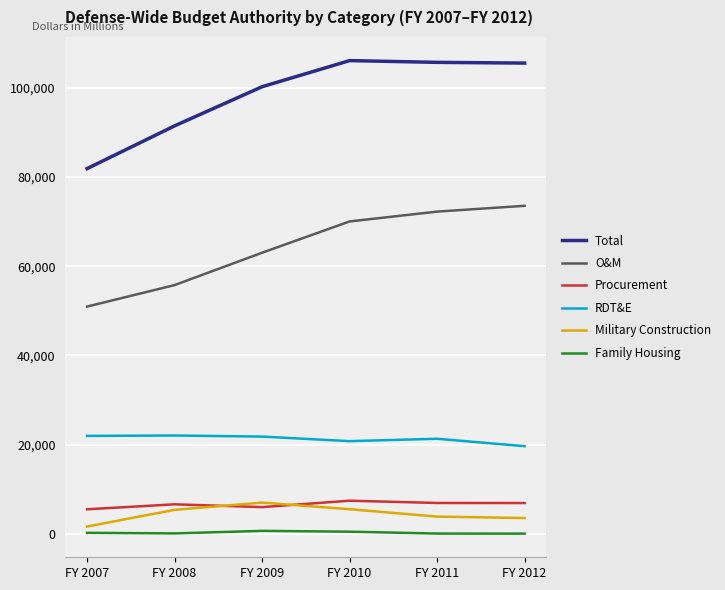

Is the value of Procurement at FY 2007 greater than the value of Total at FY 2011?

No